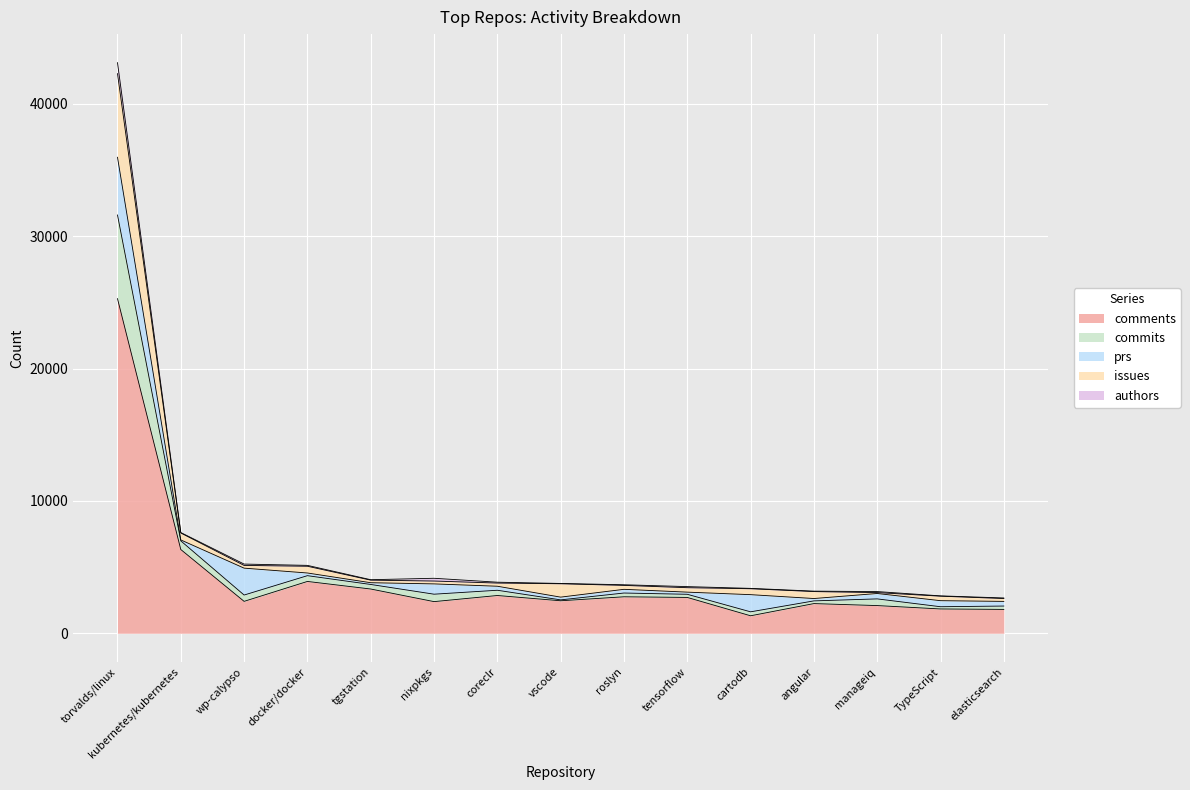

At which category is the sum across all series the highest?

torvalds/linux